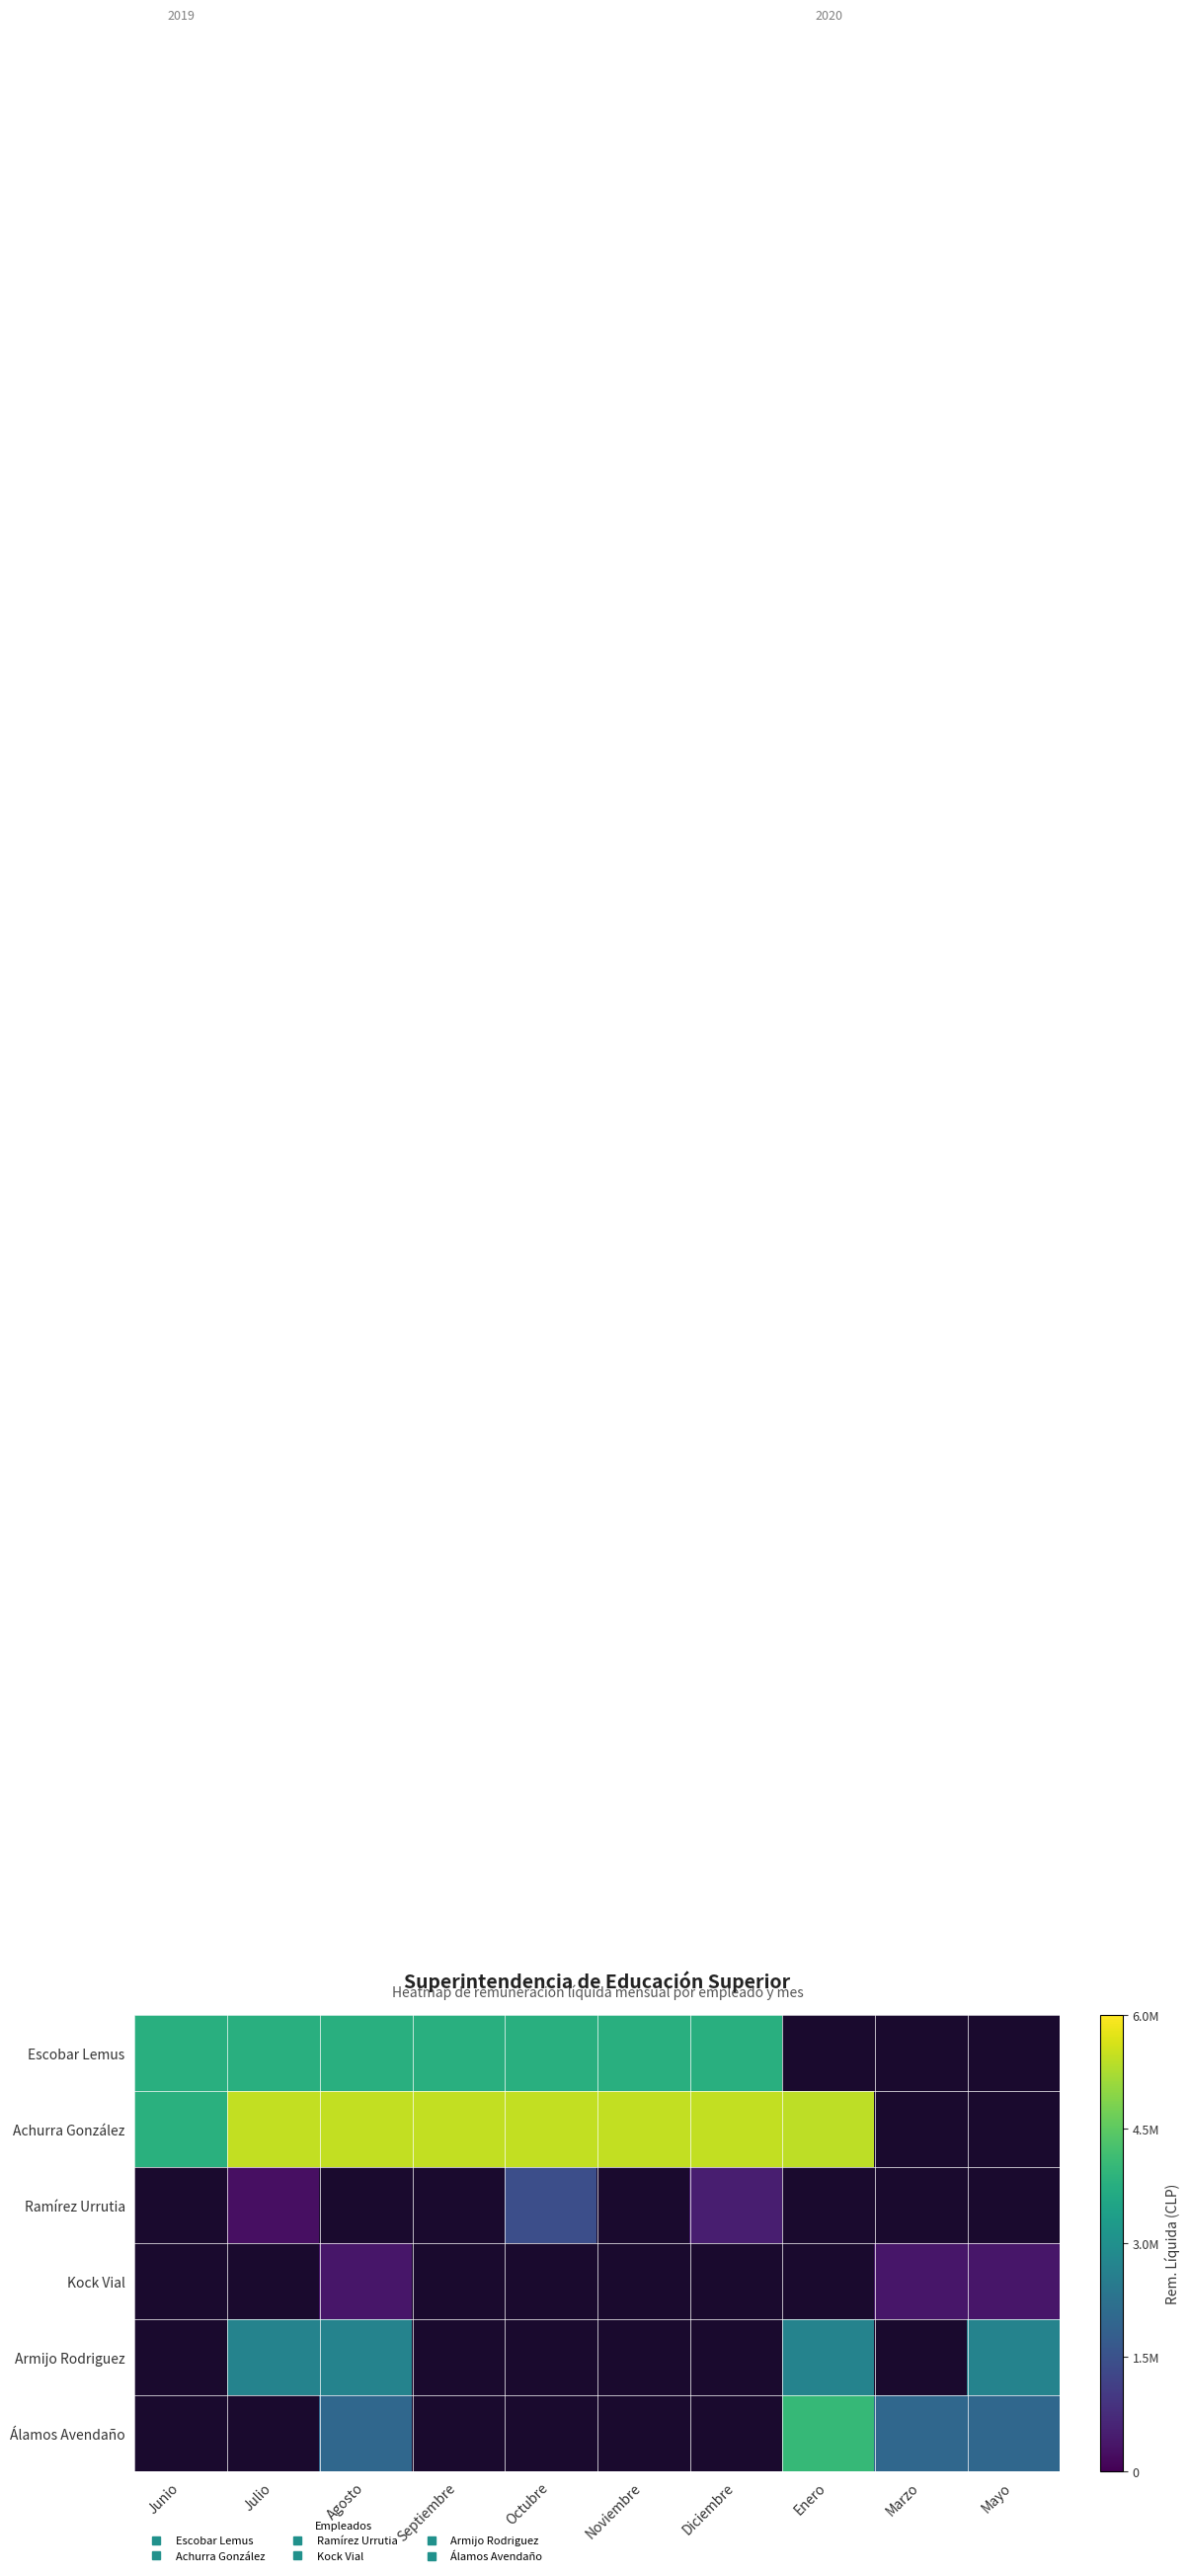

What is the spread (max minus min) of values at Julio?

5197500.0